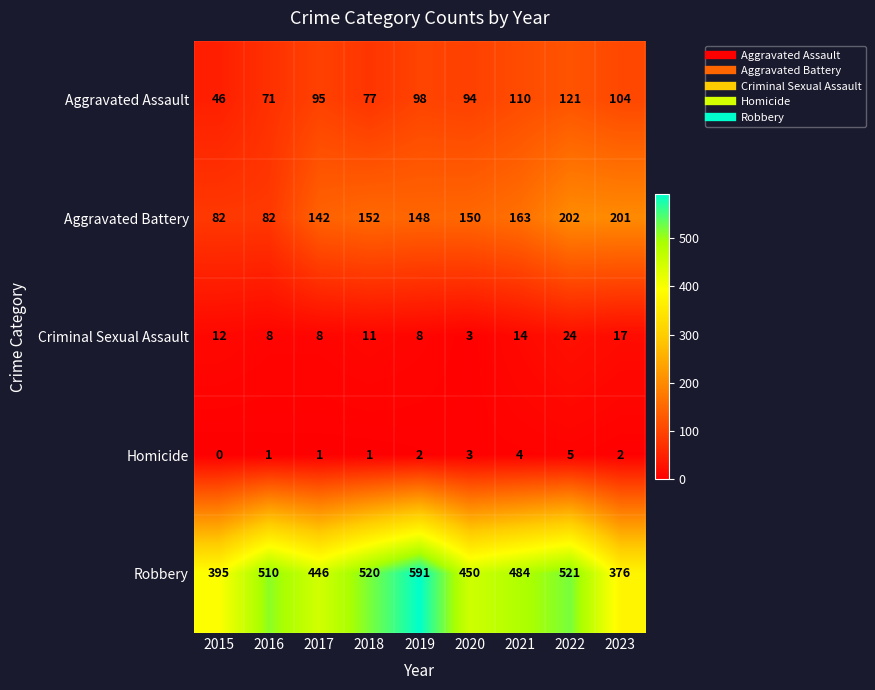

True or false: Homicide has a value of 1 at 2023.

False